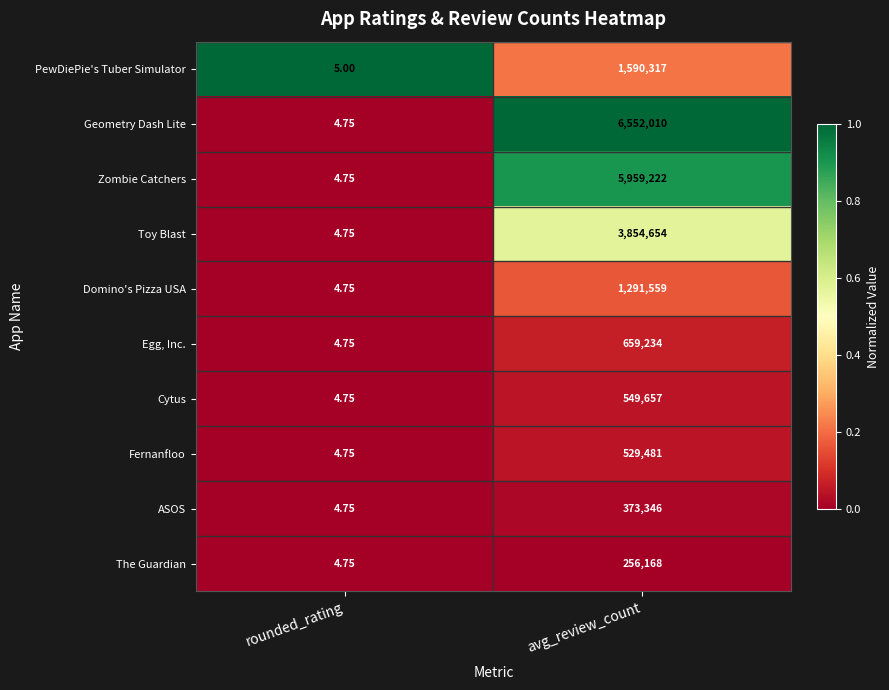

Which series has the largest total across all categories?

Geometry Dash Lite